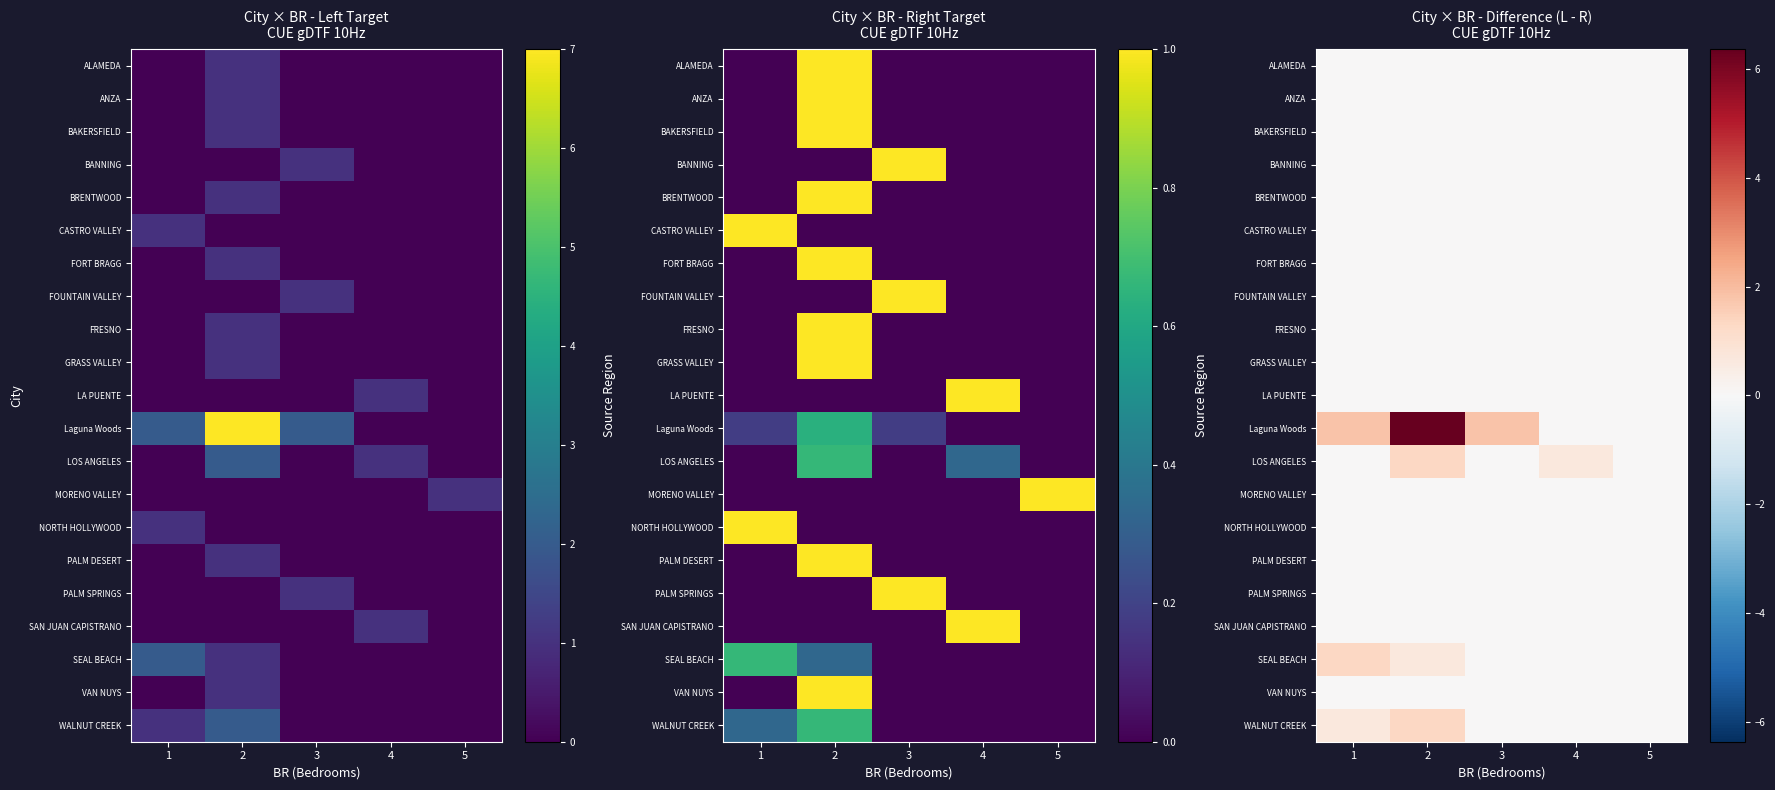

At which category is the sum across all series the highest?

2